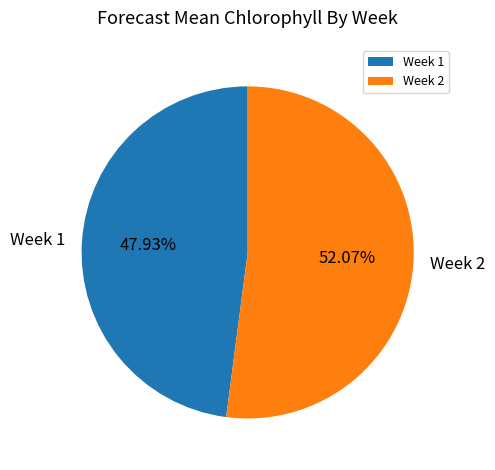

Does any single category account for the majority?

Yes